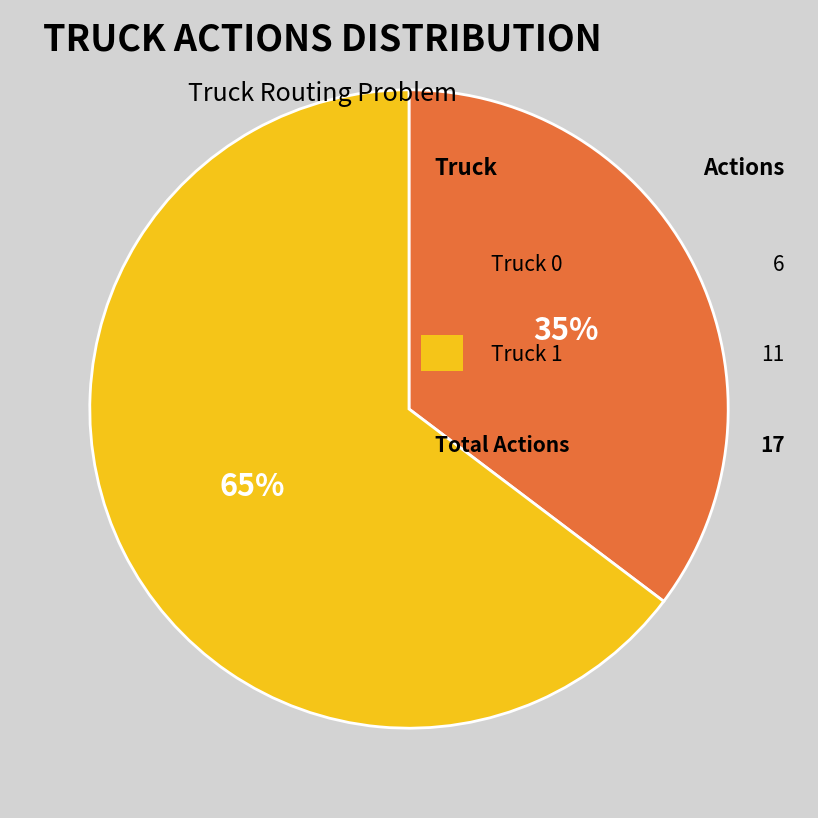

To the nearest percent, what is the average slice percentage?

50%